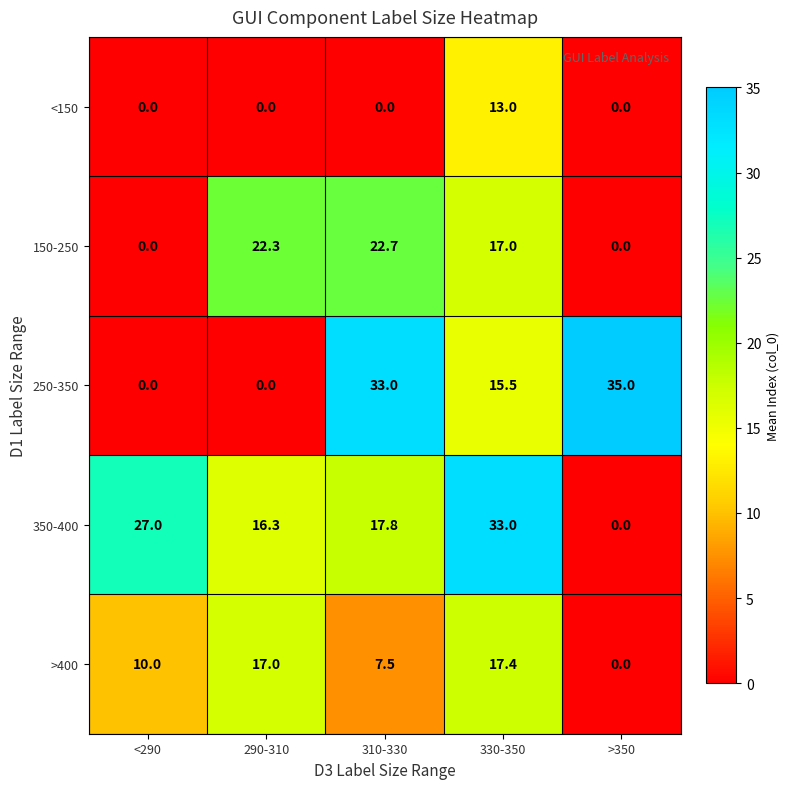

Between 290-310 and 310-330, which series saw the biggest shift?

250-350